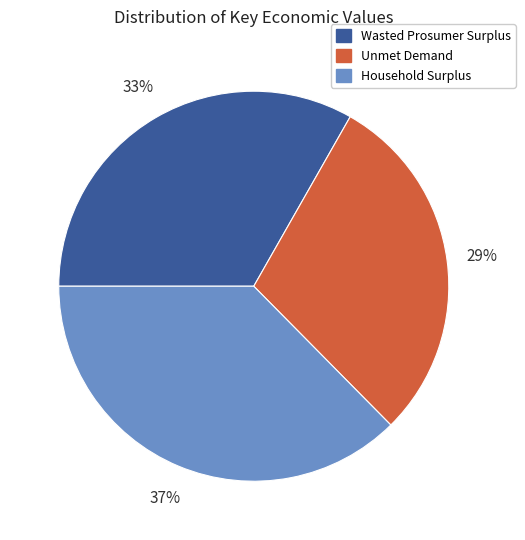

To the nearest percent, what is the average slice percentage?

33%